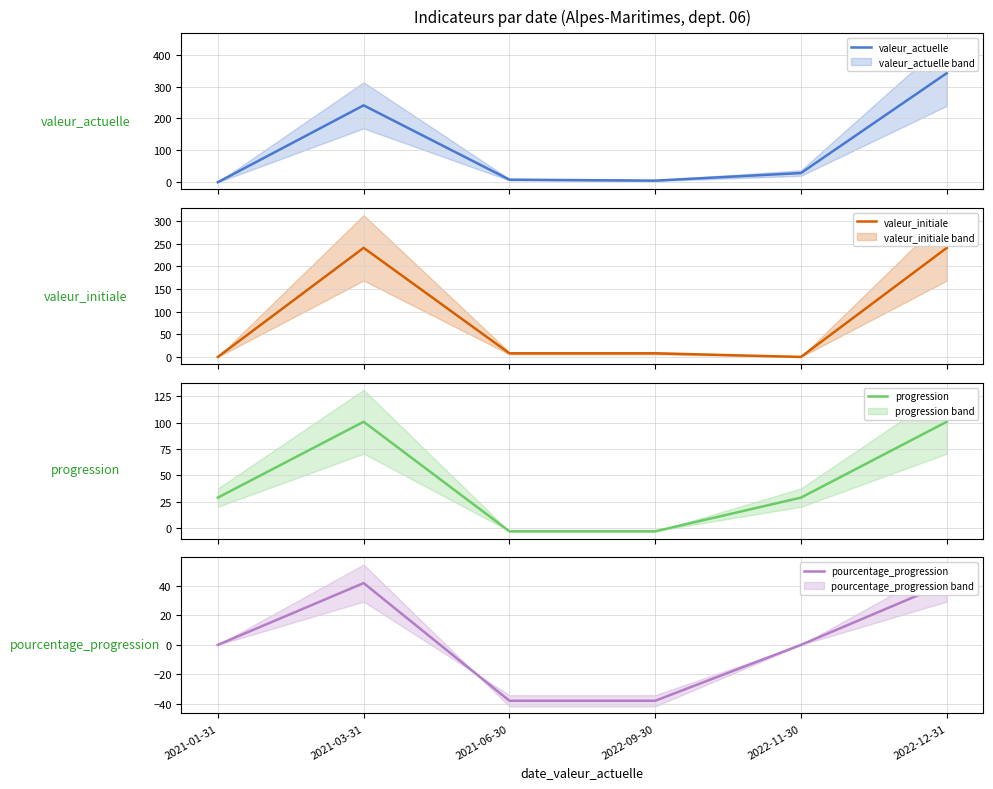

What is the average value of the progression series?

42